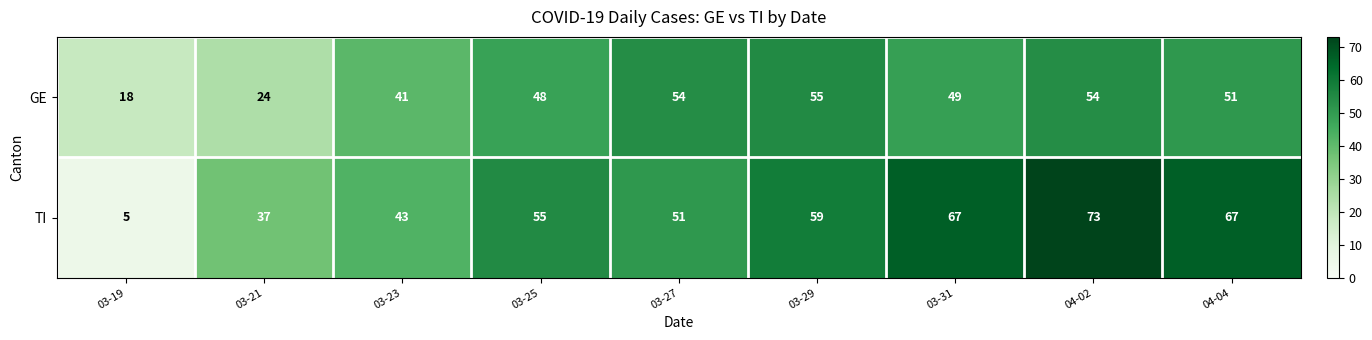

What is the total value across all series at 03-21?

61